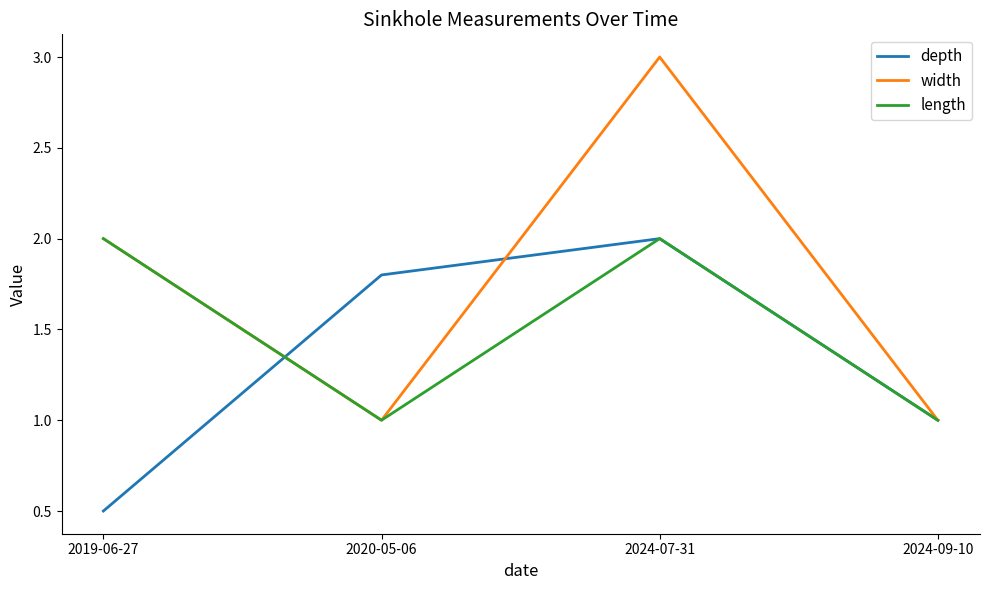

What position from the right is 2019-06-27?

4